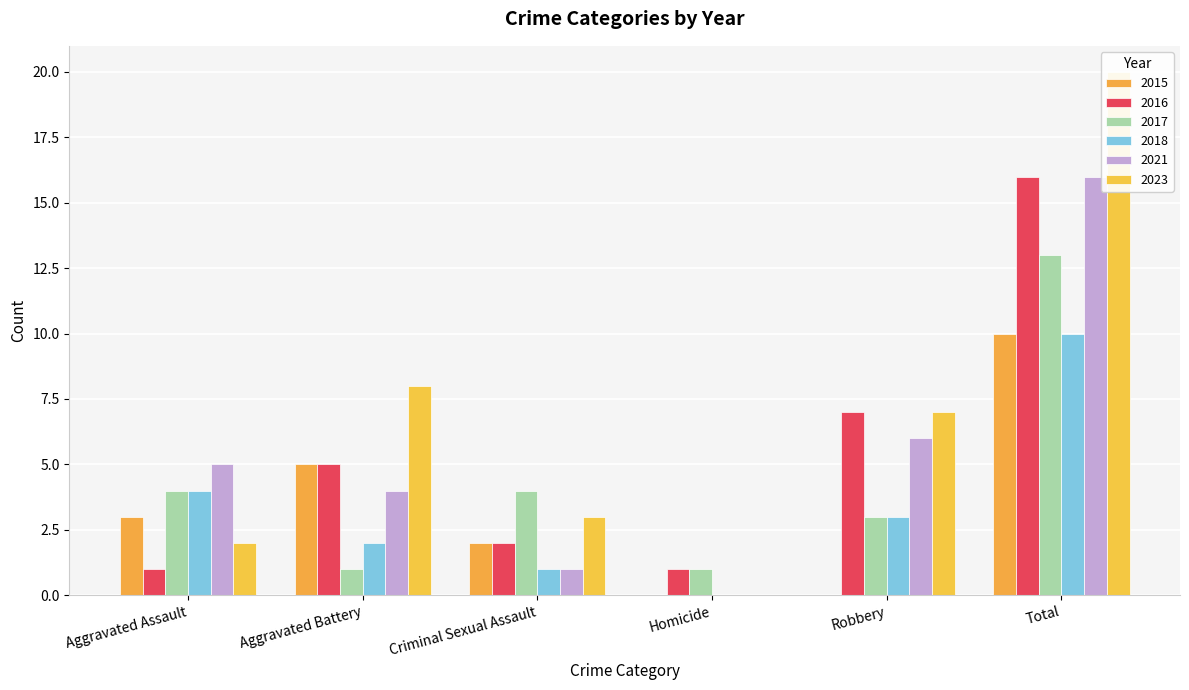

What is the value of the 2021 bar at the 2nd from the left?

4